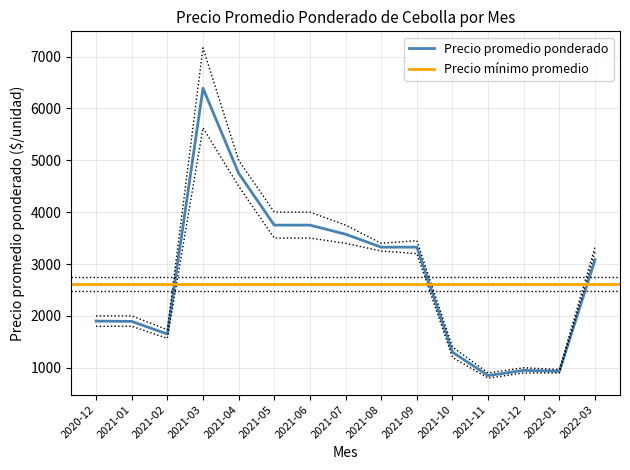

What is the label of the 3rd point from the left?

2021-02